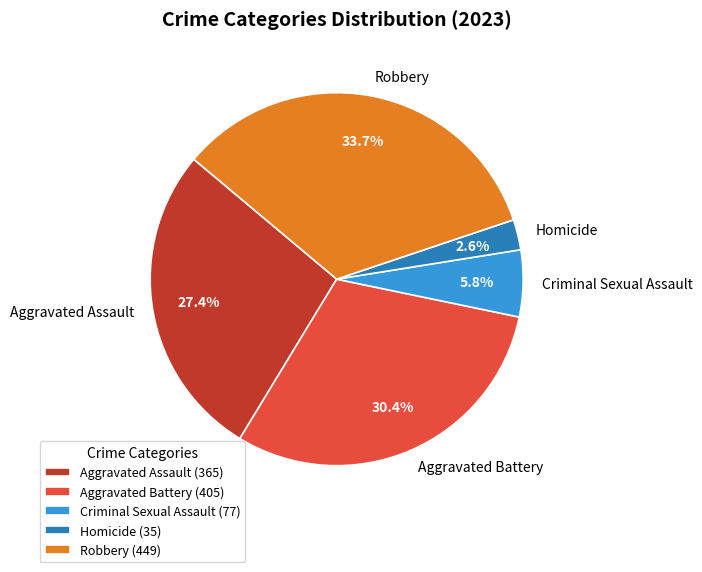

Which has a higher value, Robbery or Aggravated Battery?

Robbery